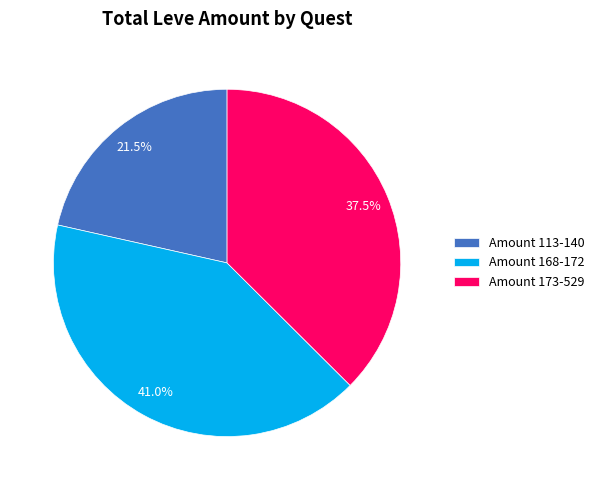

To the nearest percent, what is the difference between the largest and smallest slice percentages?

20%